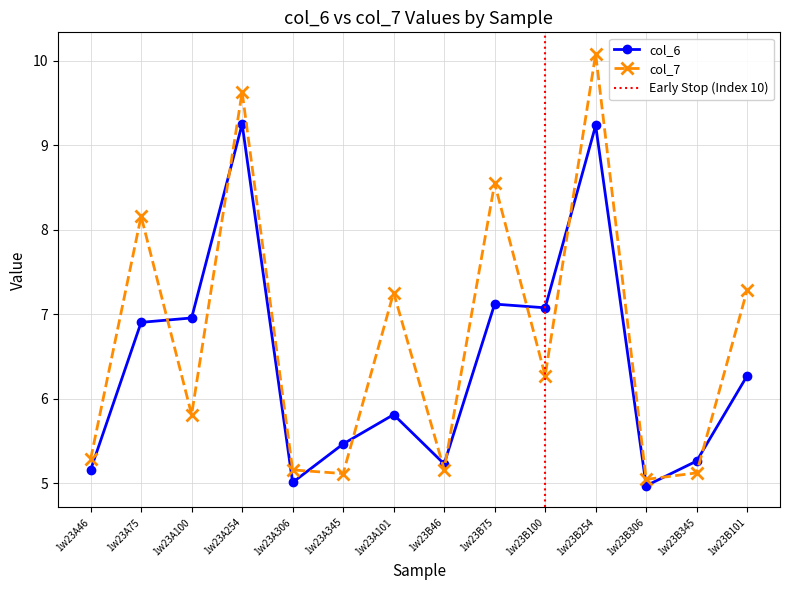

What position from the right is 1w23A101?

8